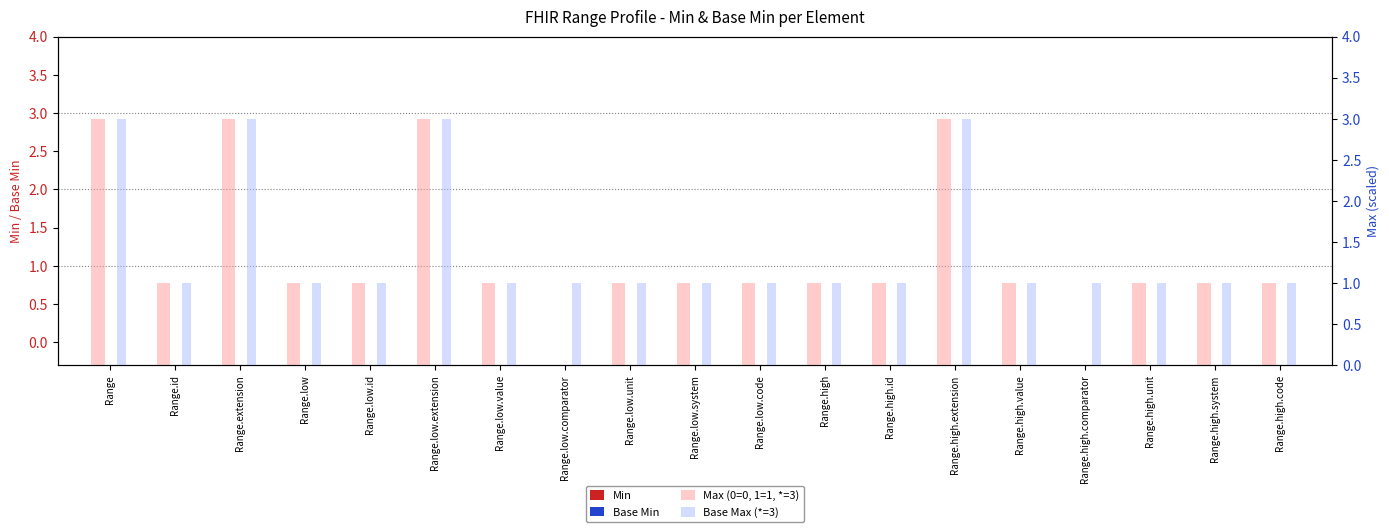

Which has a higher value, Range.low or Range.high.extension?

Range.low